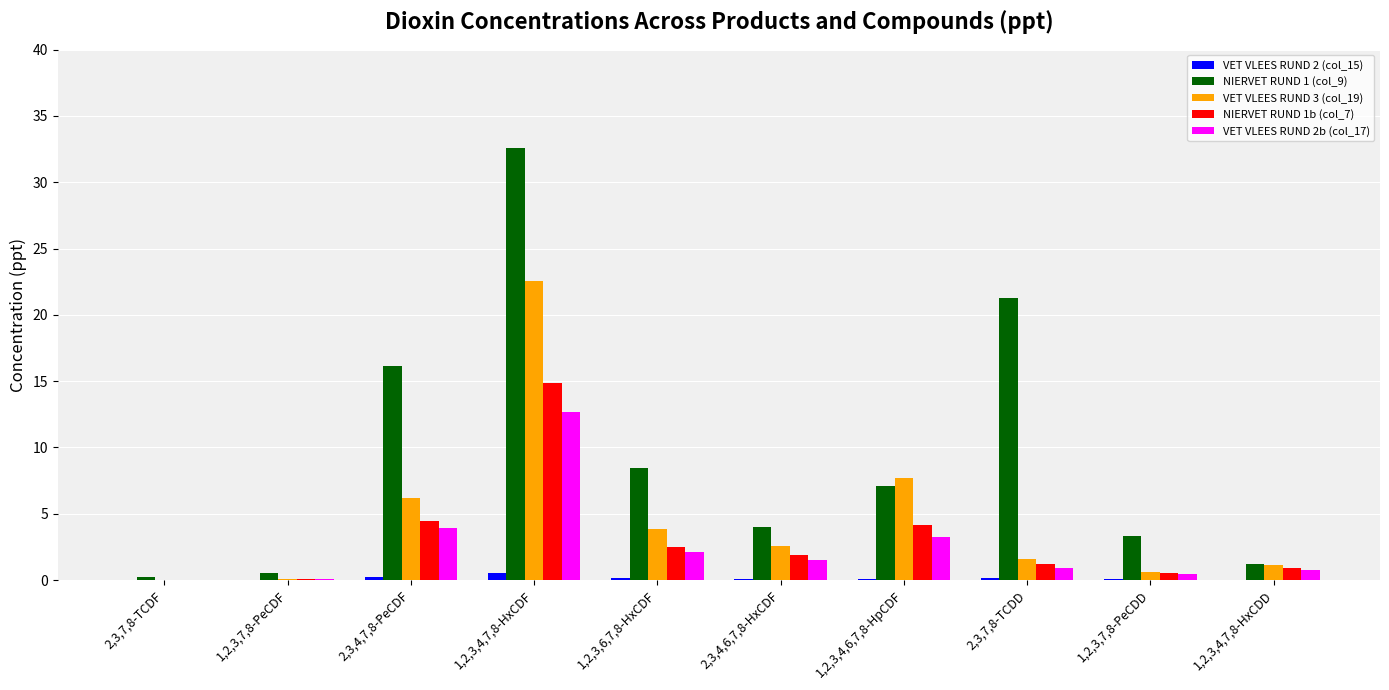

Is it true that VET VLEES RUND 2b (col_17) equals 0.7 at 1,2,3,6,7,8-HxCDF?

False